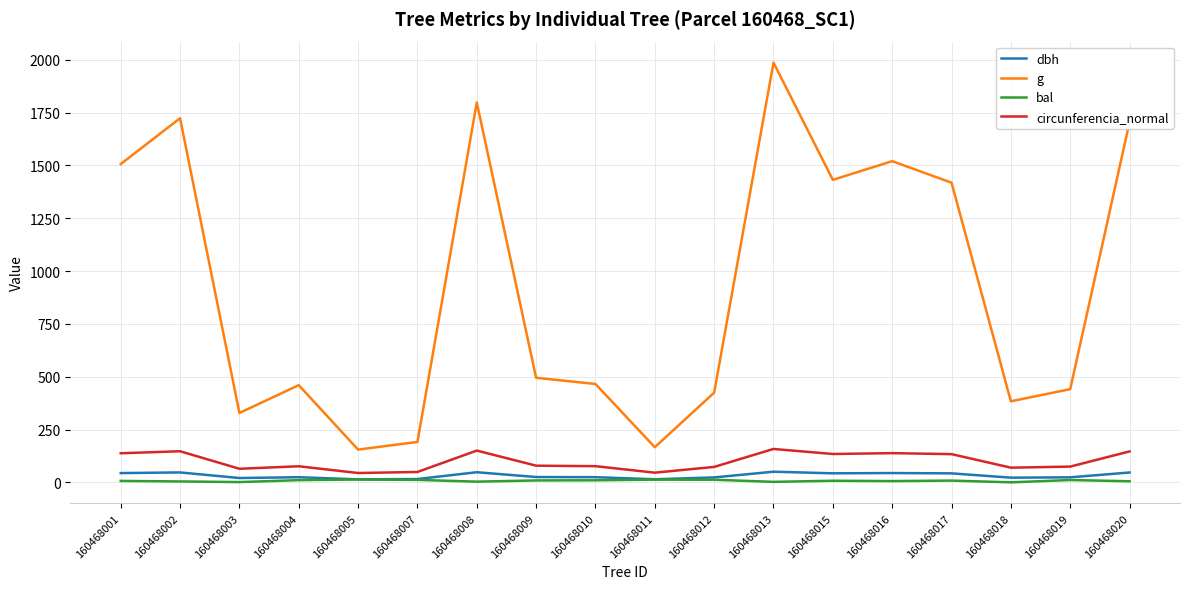

Is this an area chart (filled region under the line)?

No